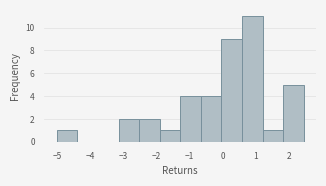

Reading left to right, list every bar in this chart as the range it spans on the x-axis followed by its height. Neither the bar edges nor the heights are printed on the chart, so give them approximately, as read against the axes.

-5.0 to -4.4: 1
-4.4 to -3.8: 0
-3.8 to -3.2: 0
-3.2 to -2.5: 2
-2.5 to -1.9: 2
-1.9 to -1.3: 1
-1.3 to -0.7: 4
-0.7 to 0.0: 4
0.0 to 0.6: 9
0.6 to 1.2: 11
1.2 to 1.8: 1
1.8 to 2.4: 5